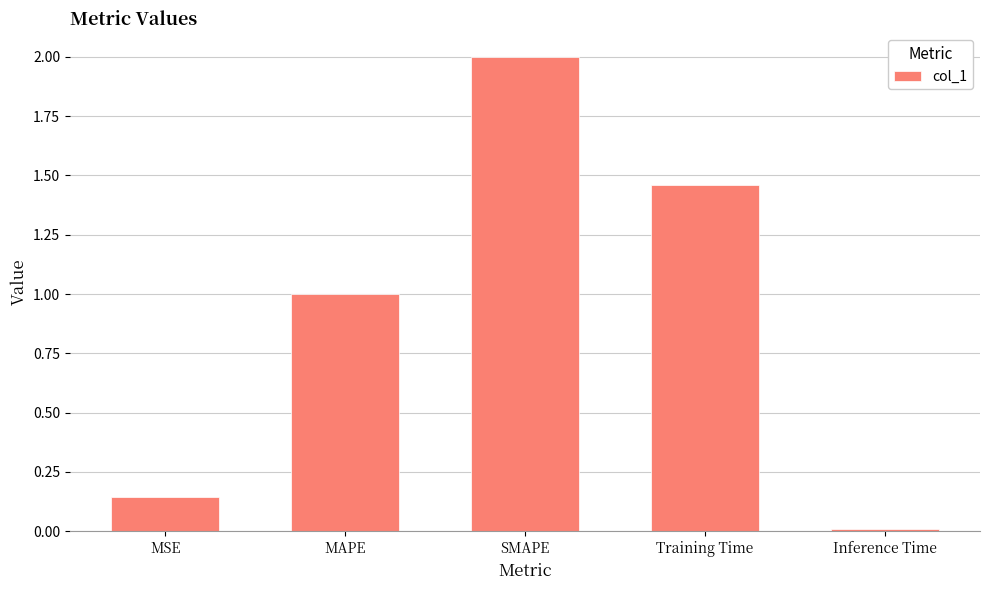

Are the bars horizontal?

No